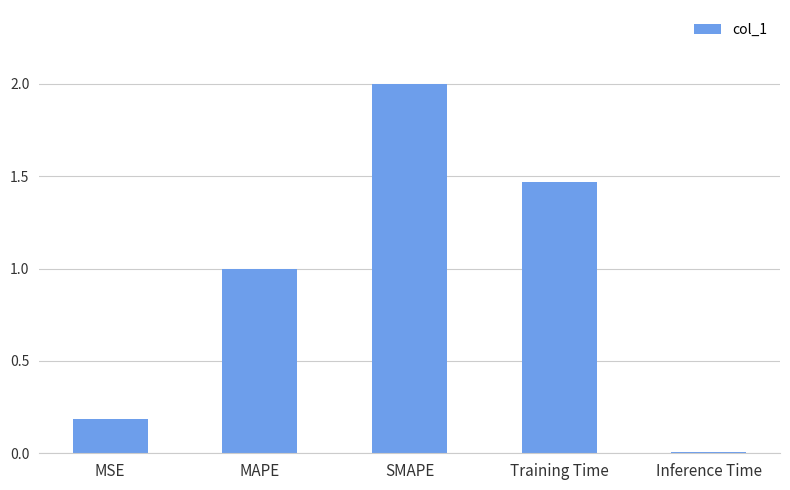

True or false: the data shows 2.1 at Training Time.

False